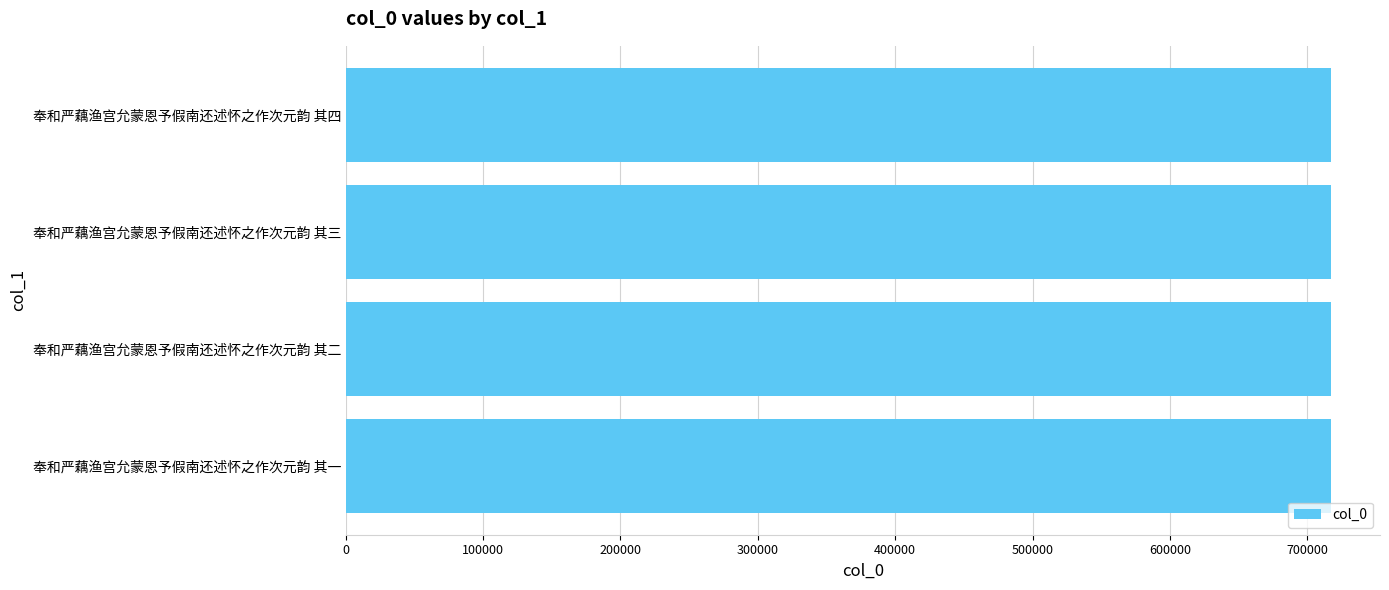

What is the ratio of the value at 奉和严藕渔宫允蒙恩予假南还述怀之作次元韵 其四 to the value at 奉和严藕渔宫允蒙恩予假南还述怀之作次元韵 其一?

1.0